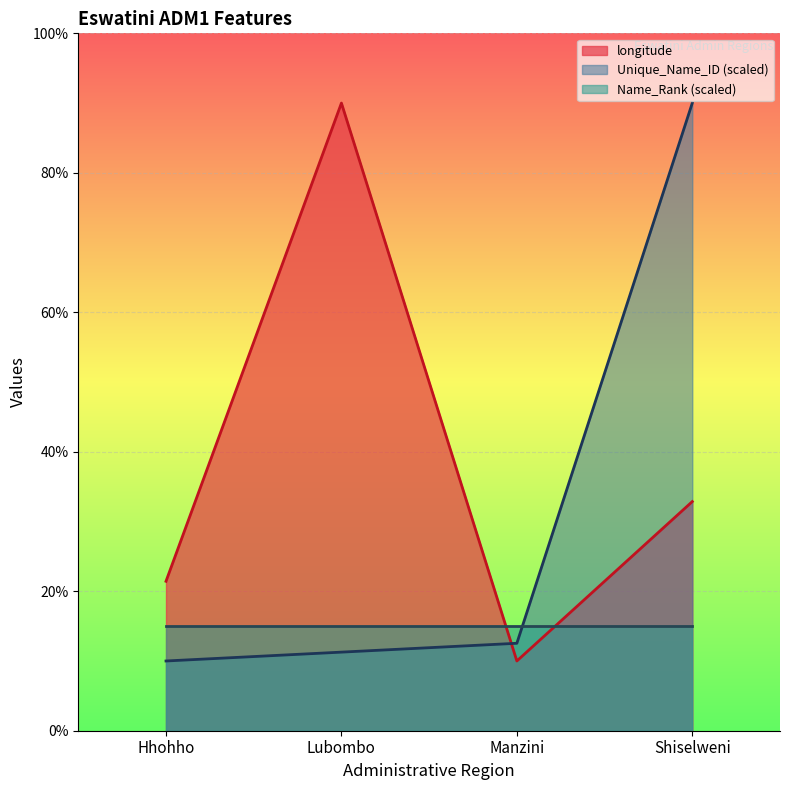

What is the total value across all series at Hhohho?

46.4